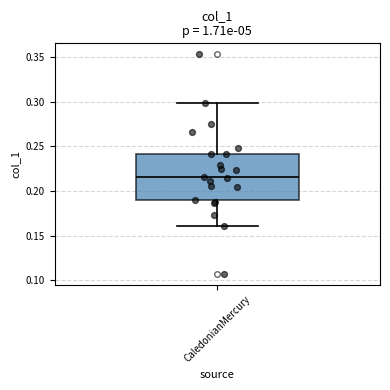

Where does the lower whisker of the box for CaledonianMercury end on the y-axis? The values are not printed on the chart, so give them approximately, as read against the axis.

0.160